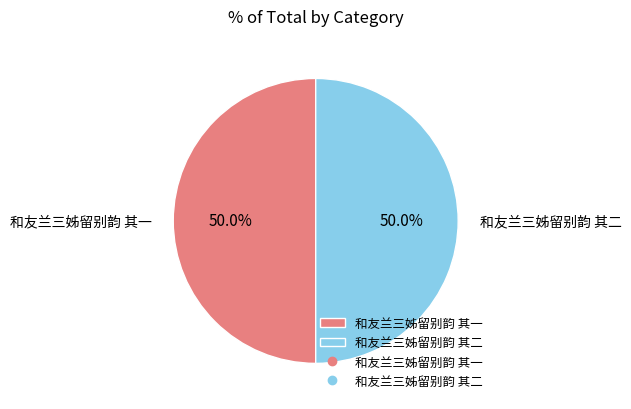

How many segments does this pie chart have?

2